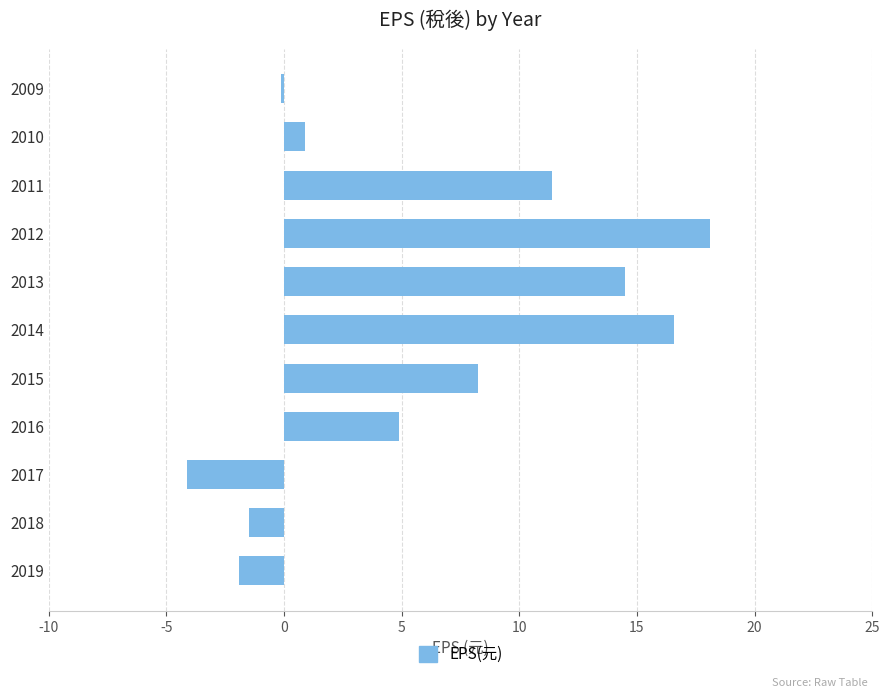

The chart shows a value of 6.0 at 2012. True or false?

False